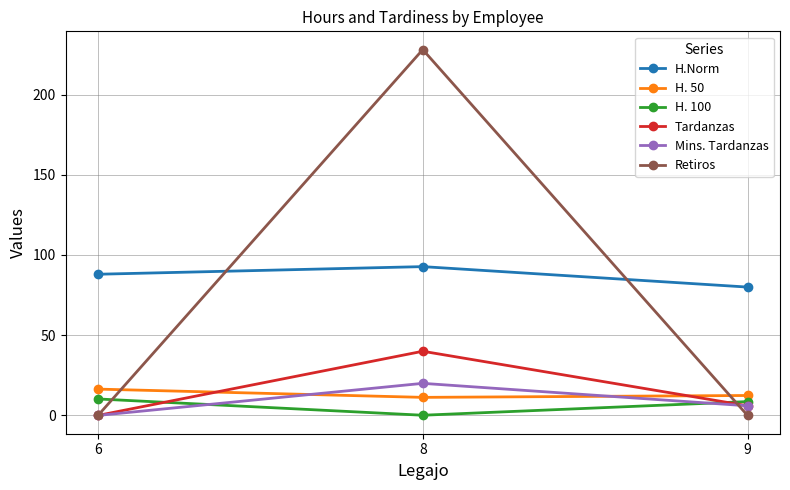

What are all the series names shown in the legend?

H.Norm, H. 50, H. 100, Tardanzas, Mins. Tardanzas, Retiros